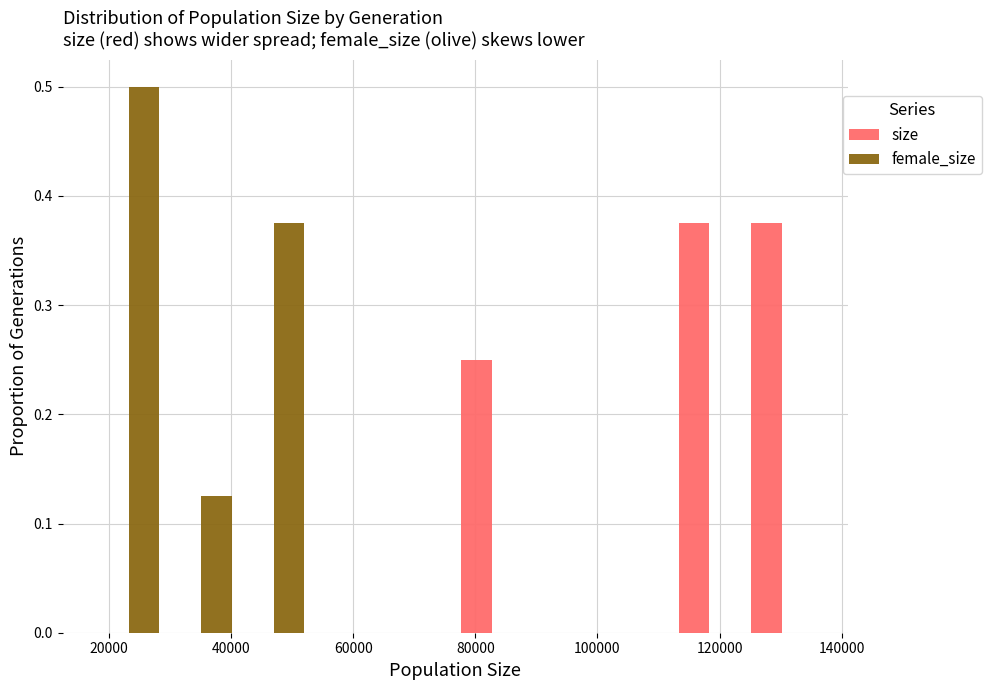

What is the height of the female_size bar covering 42000 to 52000 on the x-axis? Neither the bar edges nor the heights are printed on the chart, so give them approximately, as read against the axes.

0.38